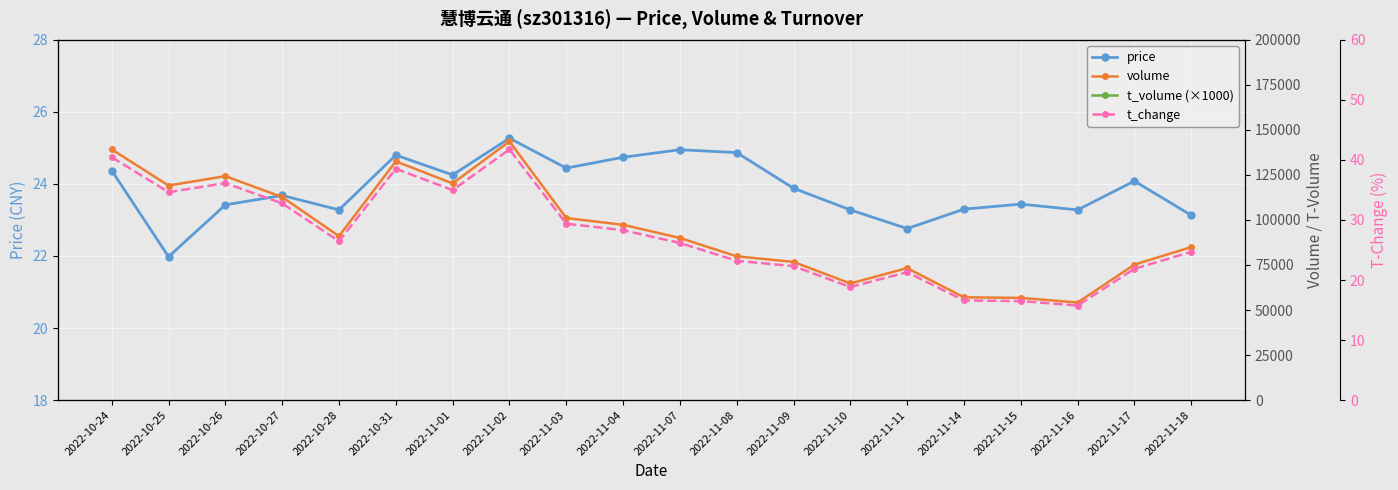

Is the value of t_volume (×1000) at 2022-11-09 greater than the value of t_change at 2022-10-26?

Yes